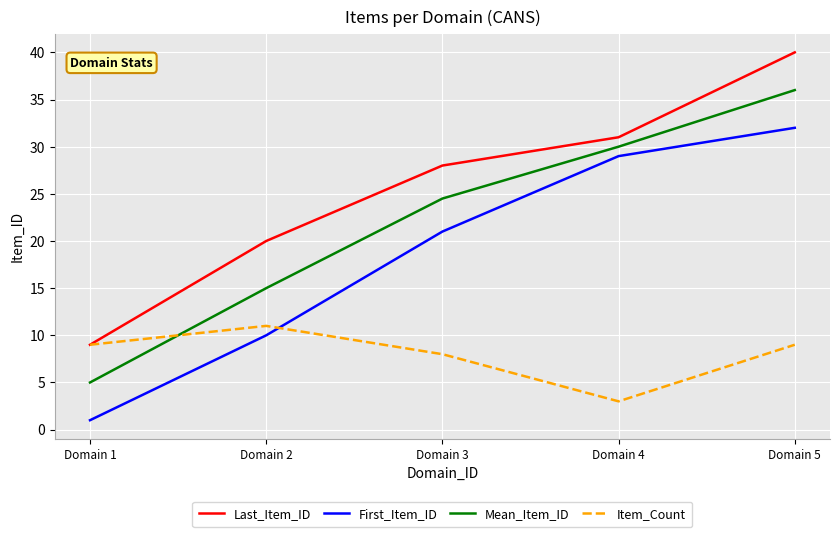

Which series changed the most between Domain 1 and Domain 3?

First_Item_ID